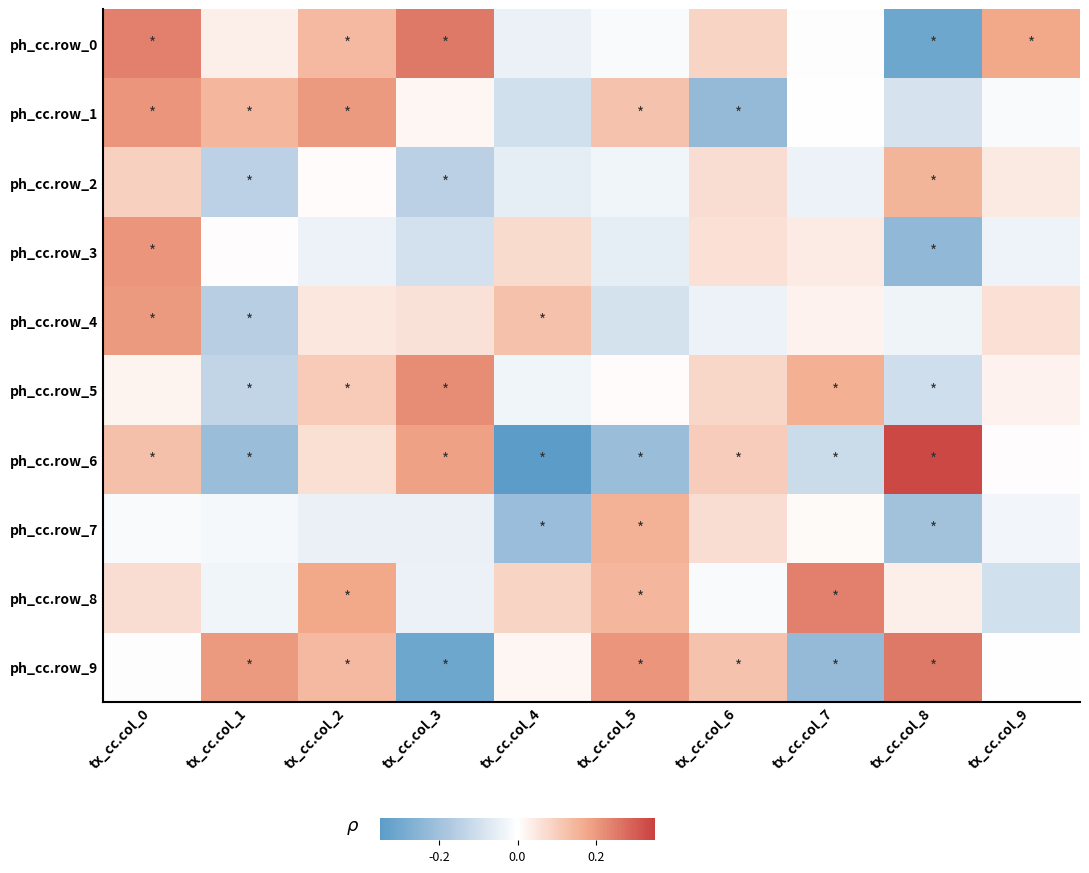

What is the total value across all series at tx_cc.col_7?

0.1